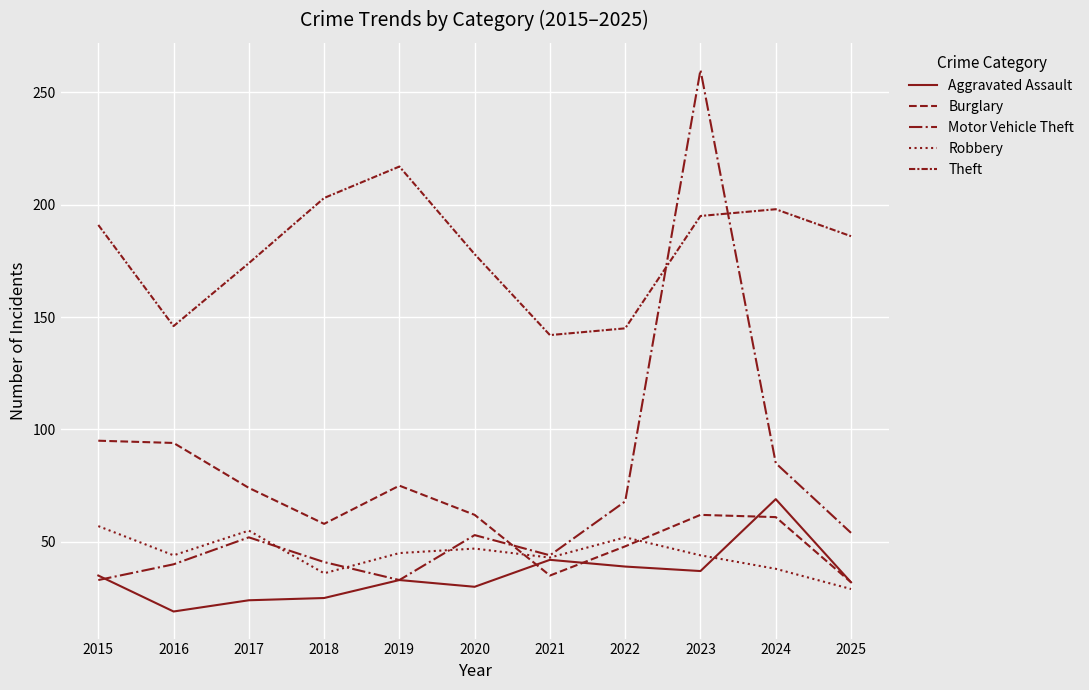

List the labels in order of Motor Vehicle Theft value, smallest first.

2015, 2019, 2016, 2018, 2021, 2017, 2020, 2025, 2022, 2024, 2023